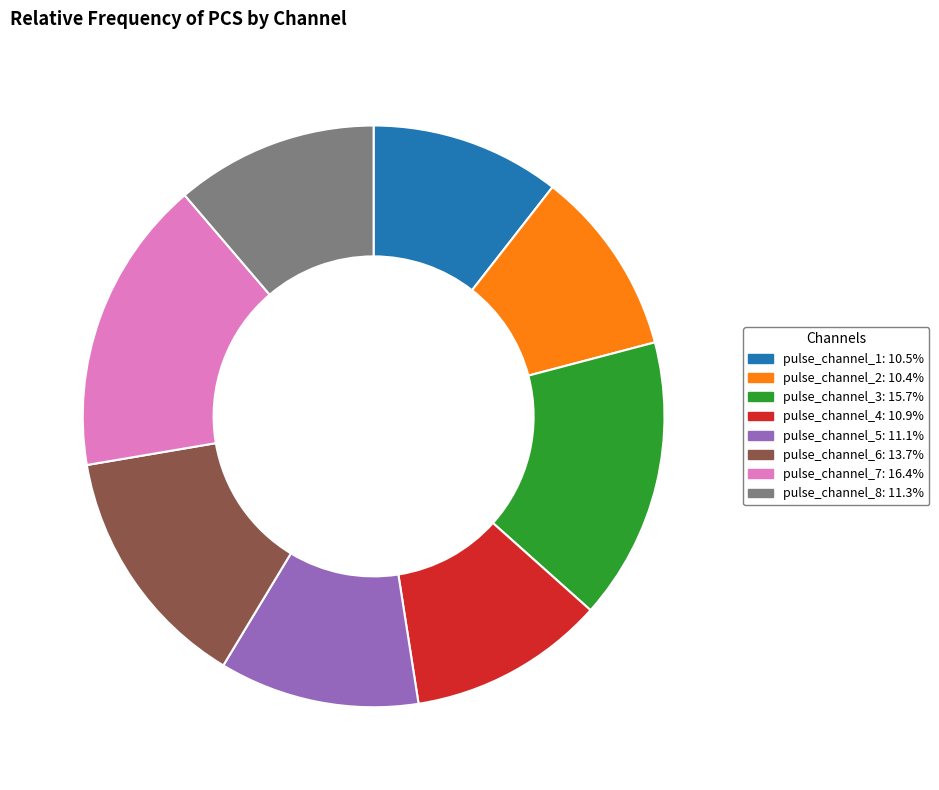

Between pulse_channel_6 and pulse_channel_2, which is larger?

pulse_channel_6